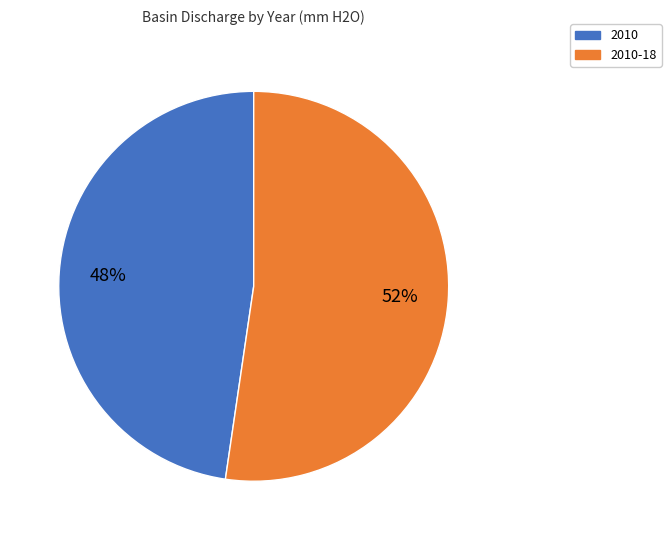

Is there any slice that represents more than half of the pie?

Yes